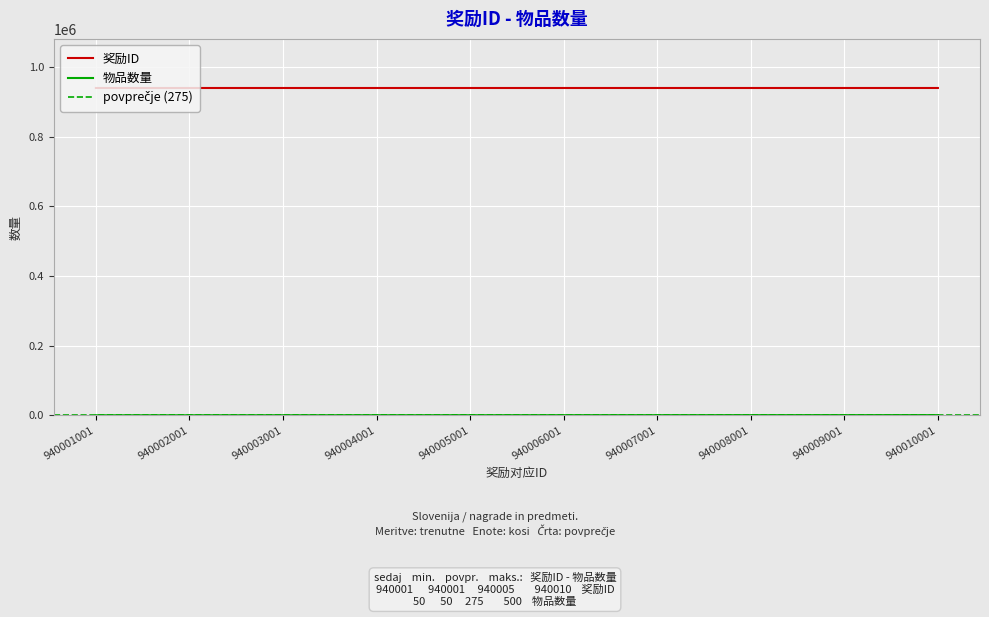

Reading left to right, list all the values displayed in this chart.

奖励ID: 940001001=940001	940002001=940002	940003001=940003	940004001=940004	940005001=940005	940006001=940006	940007001=940007	940008001=940008	940009001=940009	940010001=940010
物品数量: 940001001=50	940002001=100	940003001=150	940004001=200	940005001=250	940006001=300	940007001=350	940008001=400	940009001=450	940010001=500